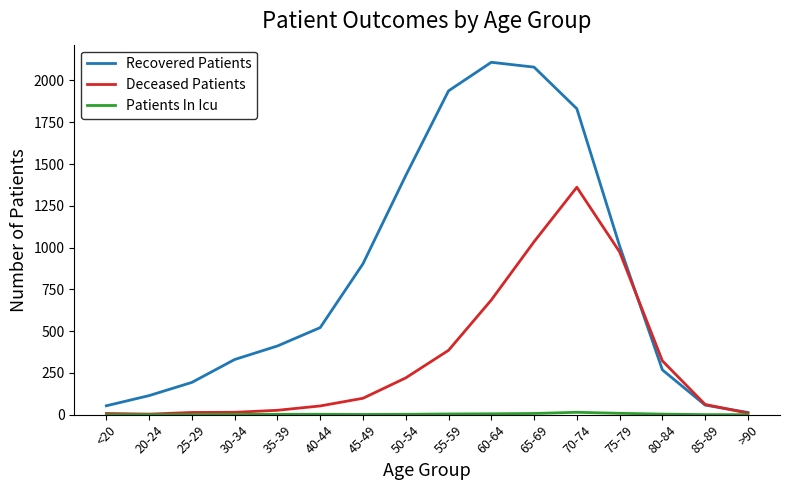

Is it true that Recovered Patients equals 1164 at 60-64?

False